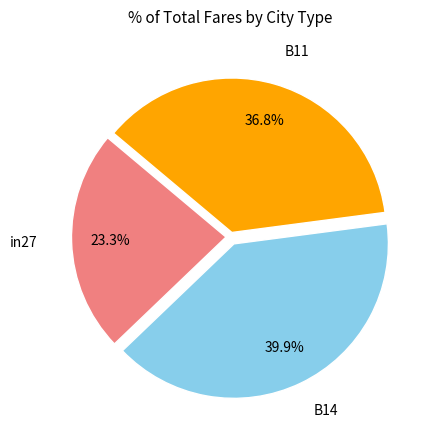

Does any single category account for the majority?

No